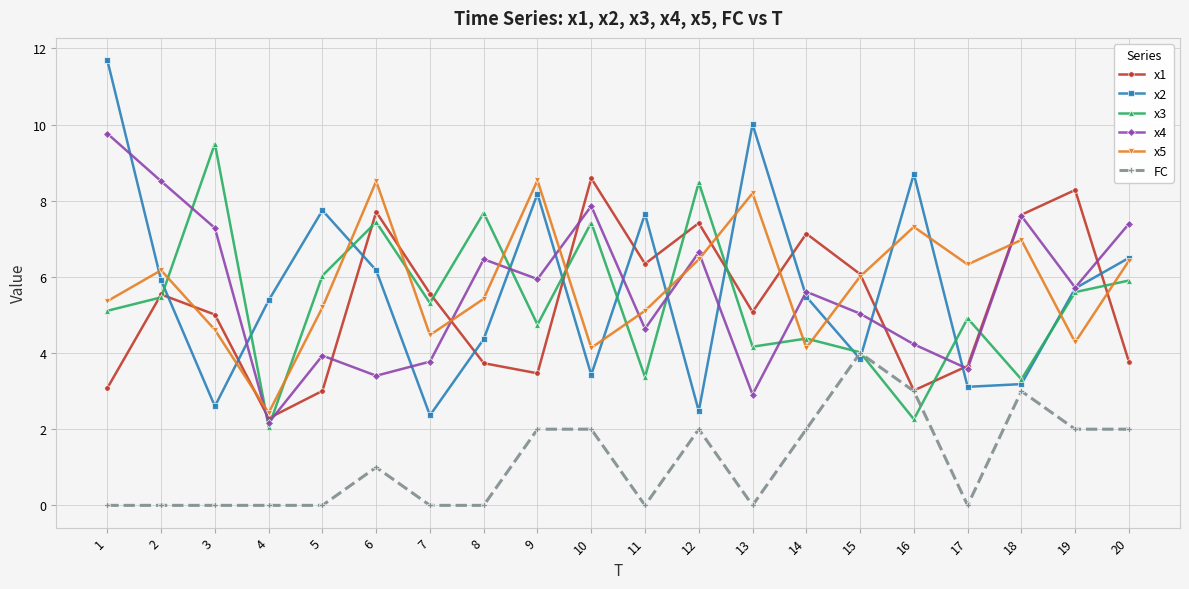

How many categories are shown in the chart?

20